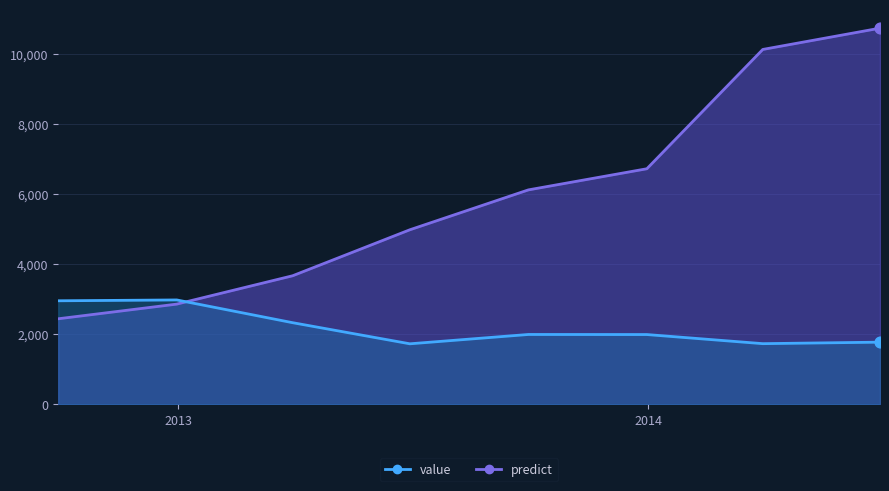

Which series has the largest total across all categories?

predict